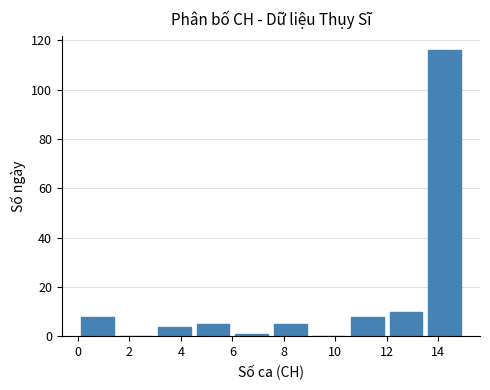

How tall is the bar that spans 4.5 to 6.0 on the x-axis? Neither the bar edges nor the heights are printed on the chart, so give them approximately, as read against the axes.

6